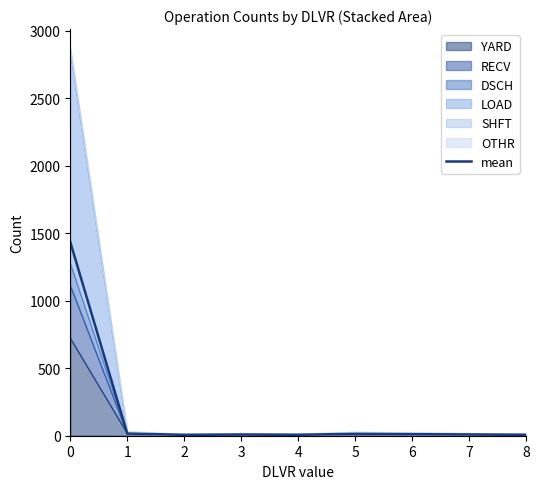

True or false: the data has more than 0 interior local peaks.

True